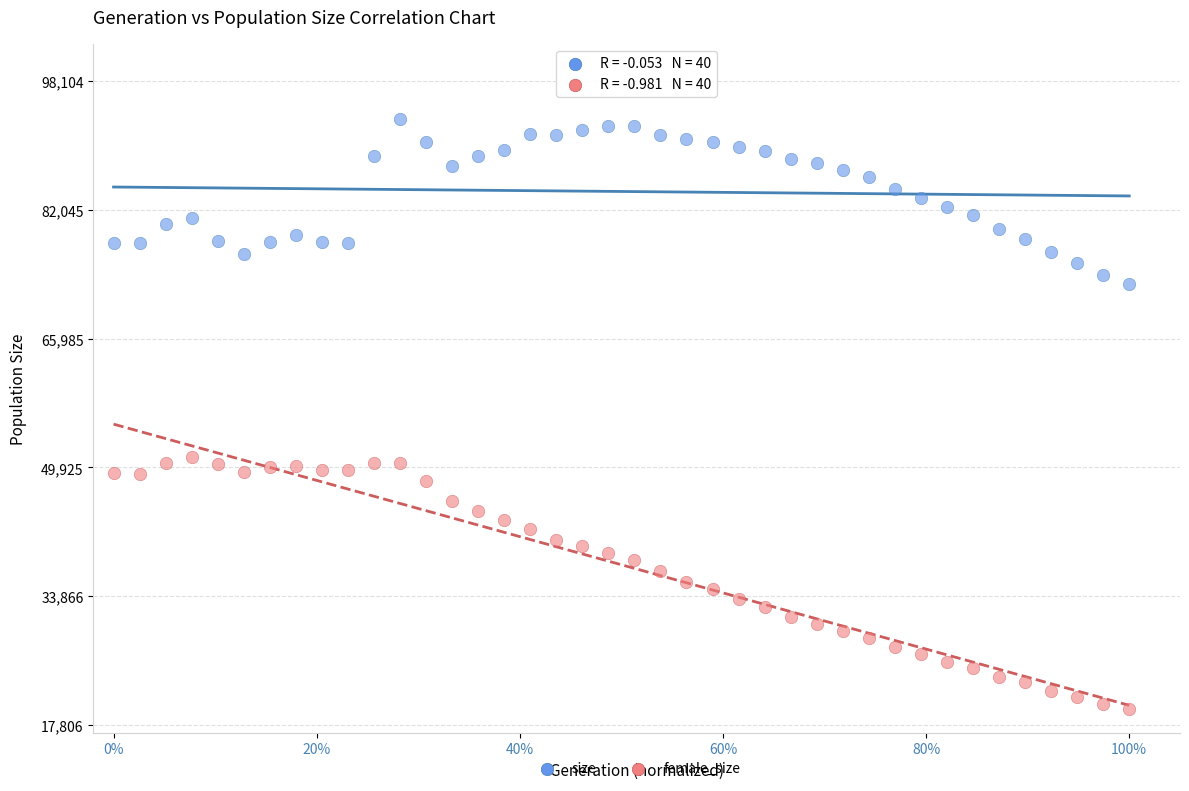

Which series has the widest spread of Y values?

female_size